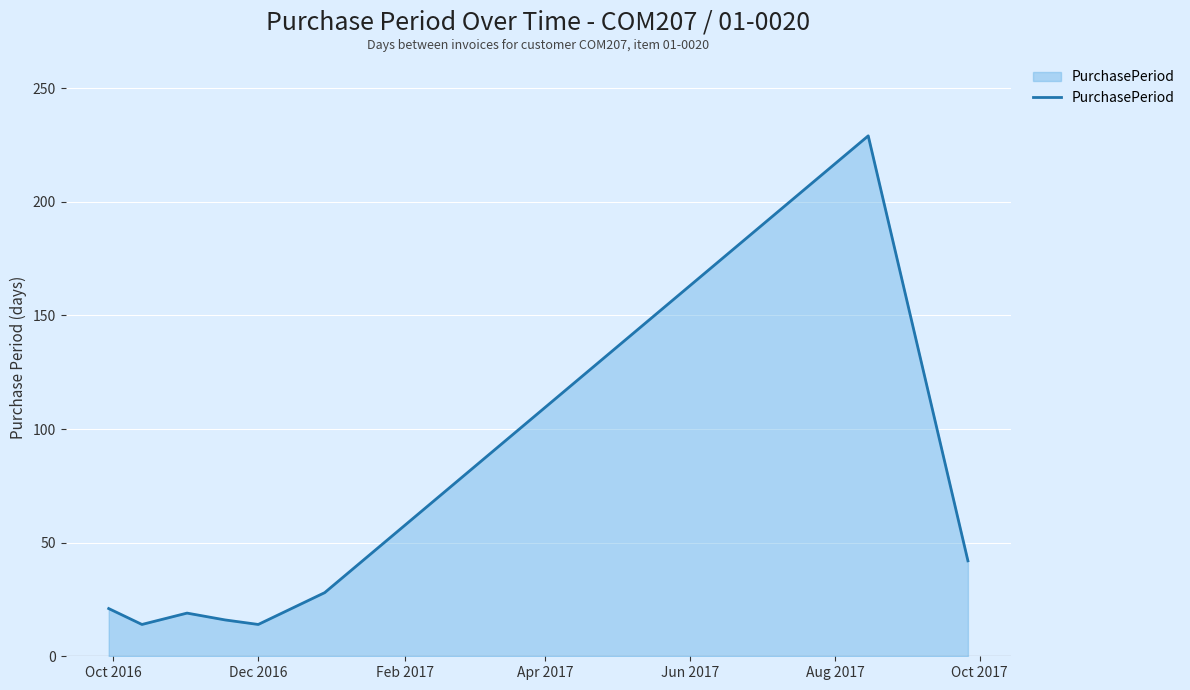

What is the greatest value displayed?

229